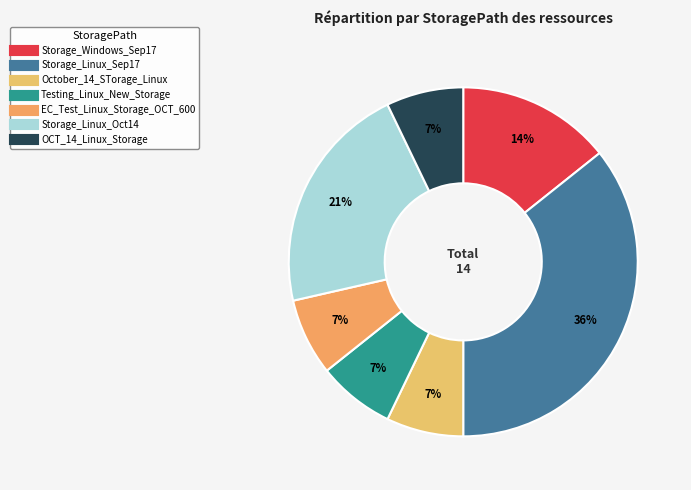

What is the largest slice in the pie chart?

Storage_Linux_Sep17